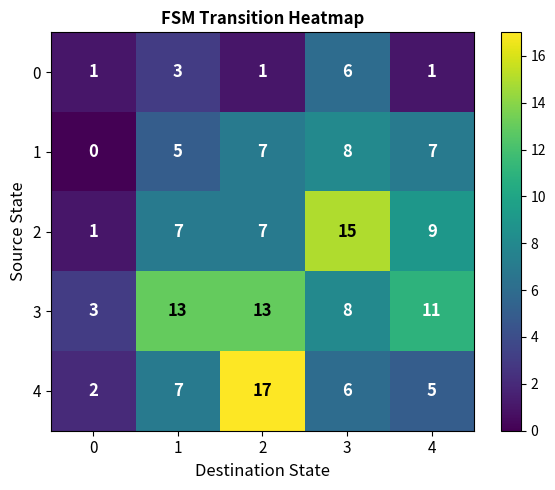

What is the difference between the highest and lowest values at 2?

16